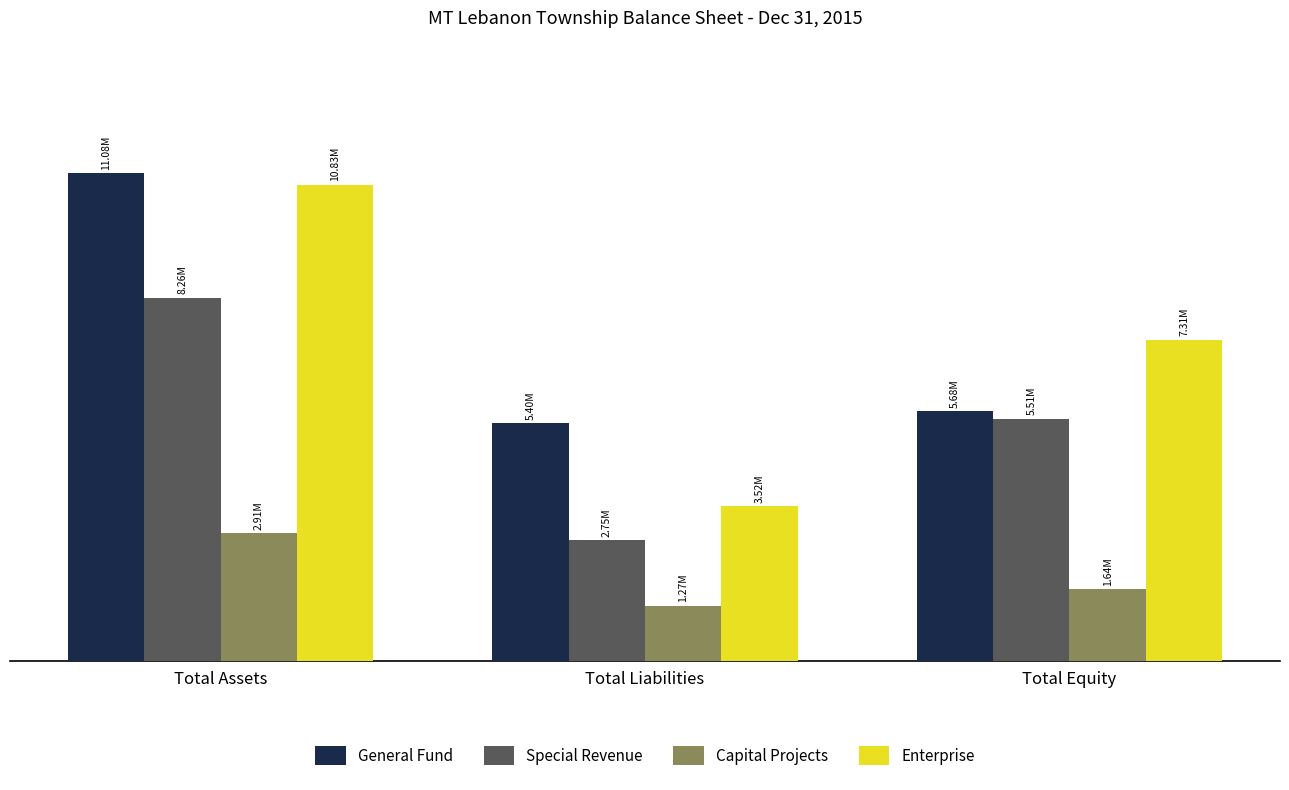

What are all the series names shown in the legend?

General Fund, Special Revenue, Capital Projects, Enterprise